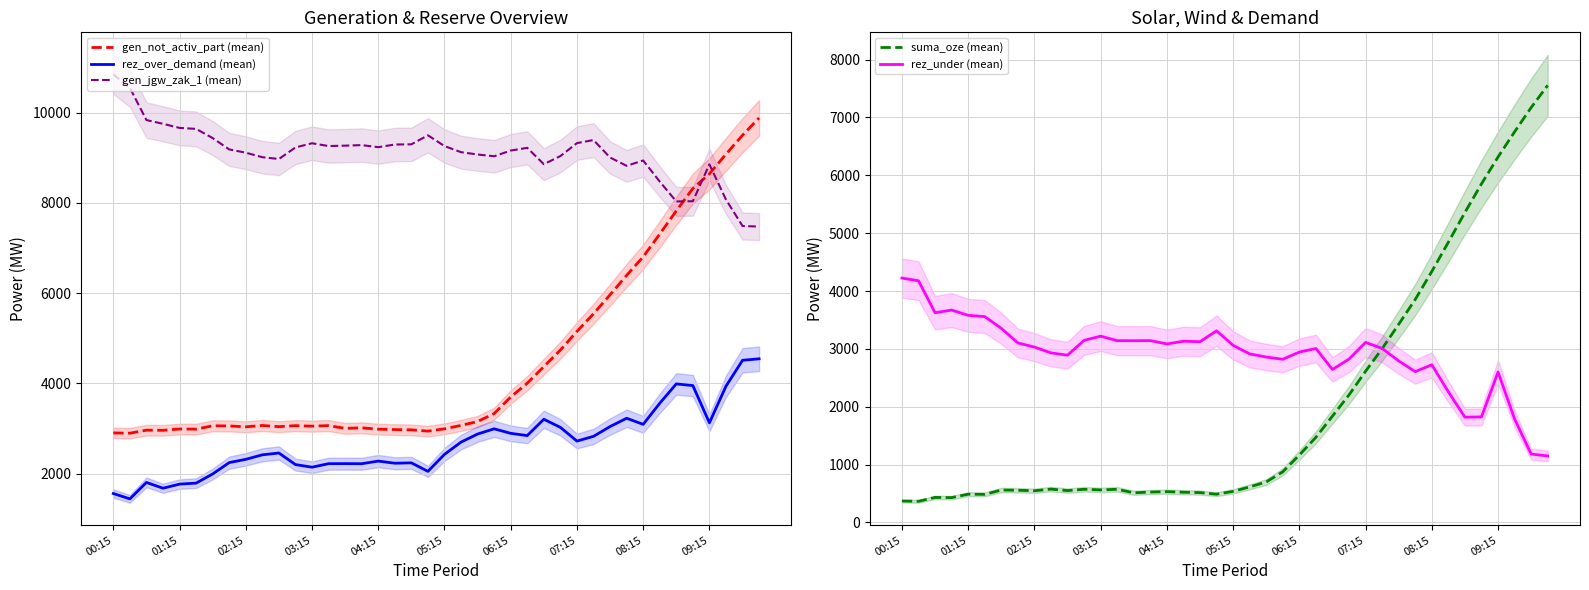

How many data points does each series have?

40